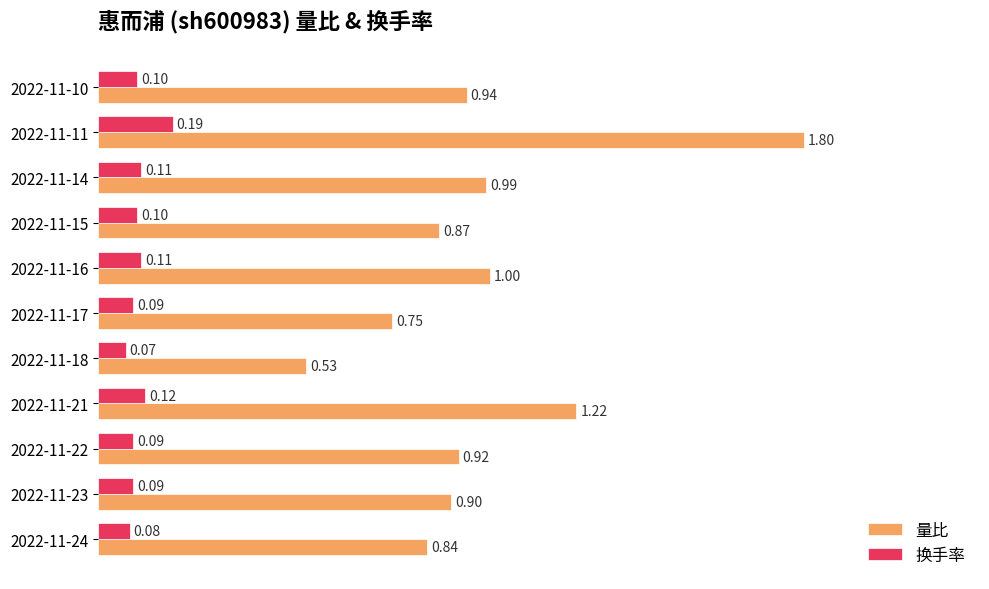

Between 2022-11-23 and 2022-11-22, which series saw the biggest shift?

量比